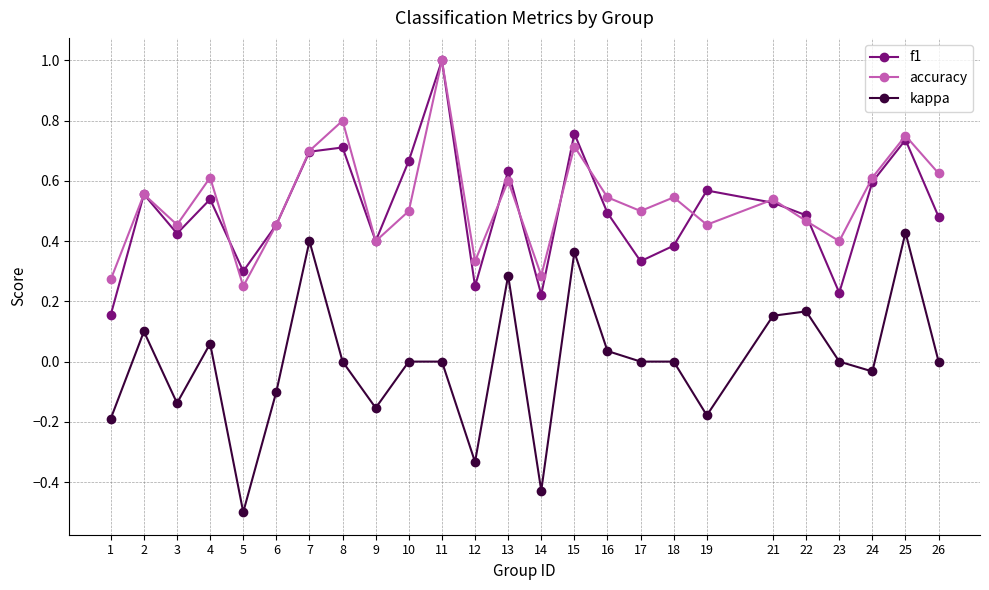

True or false: f1 and kappa intersect in this chart.

False